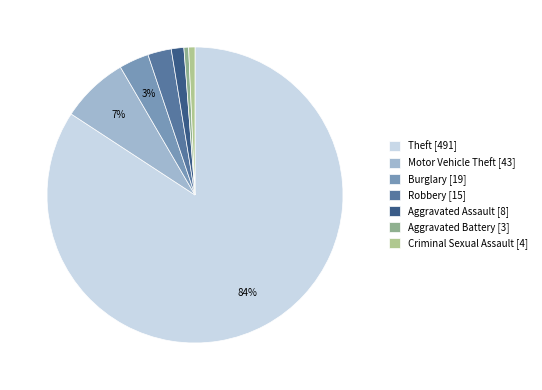

Count the number of slices in the pie.

7